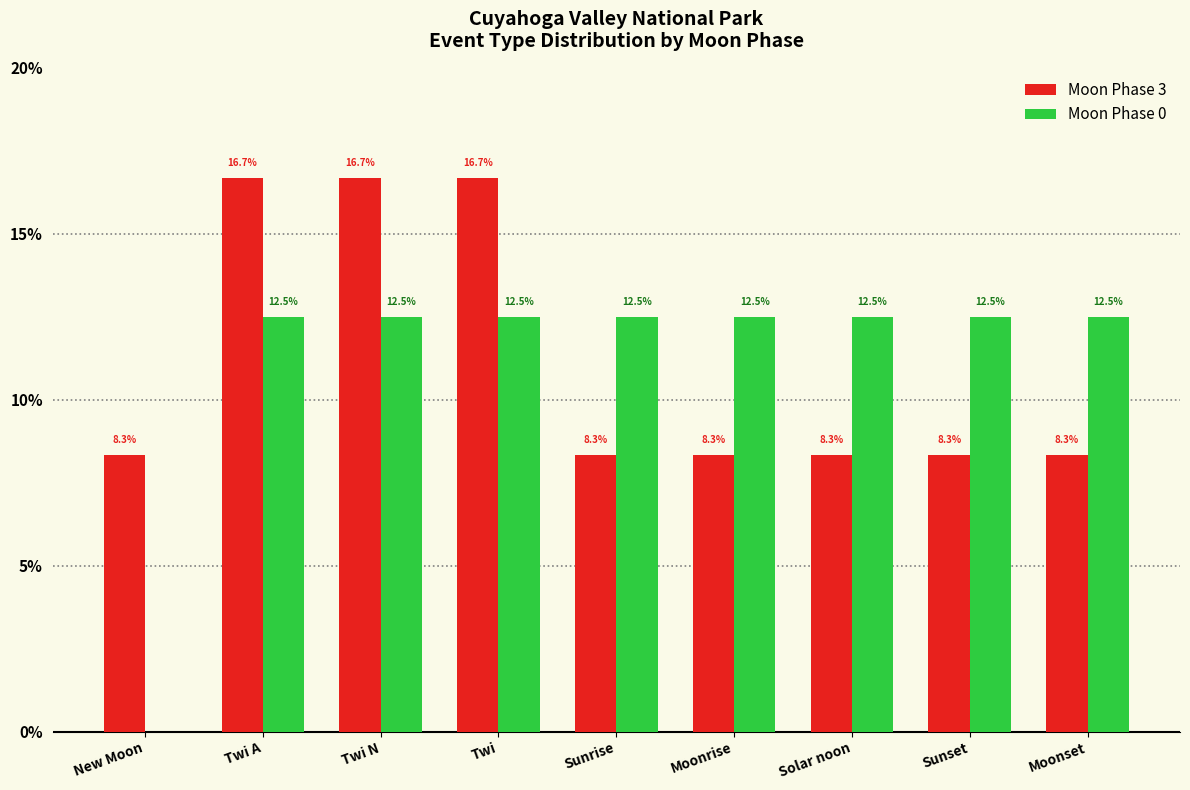

What value does the Moon Phase 0 series have at Twi N?

12.5